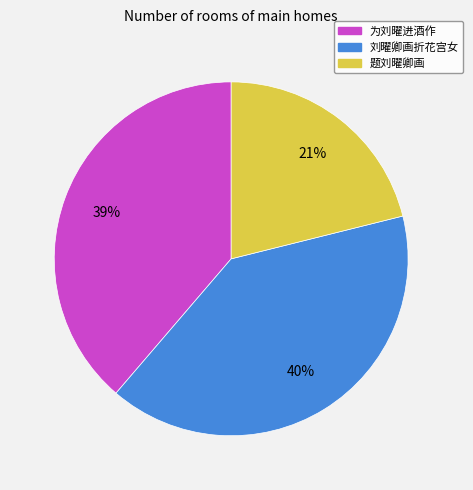

Is there any slice that represents more than half of the pie?

No